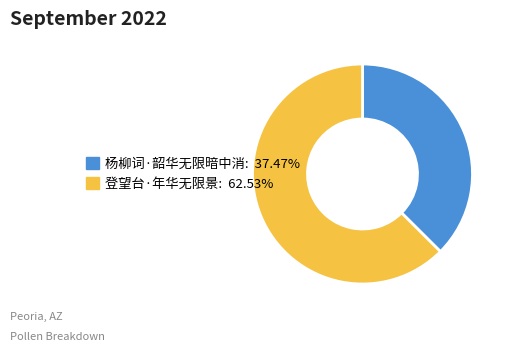

Does any single category account for the majority?

Yes